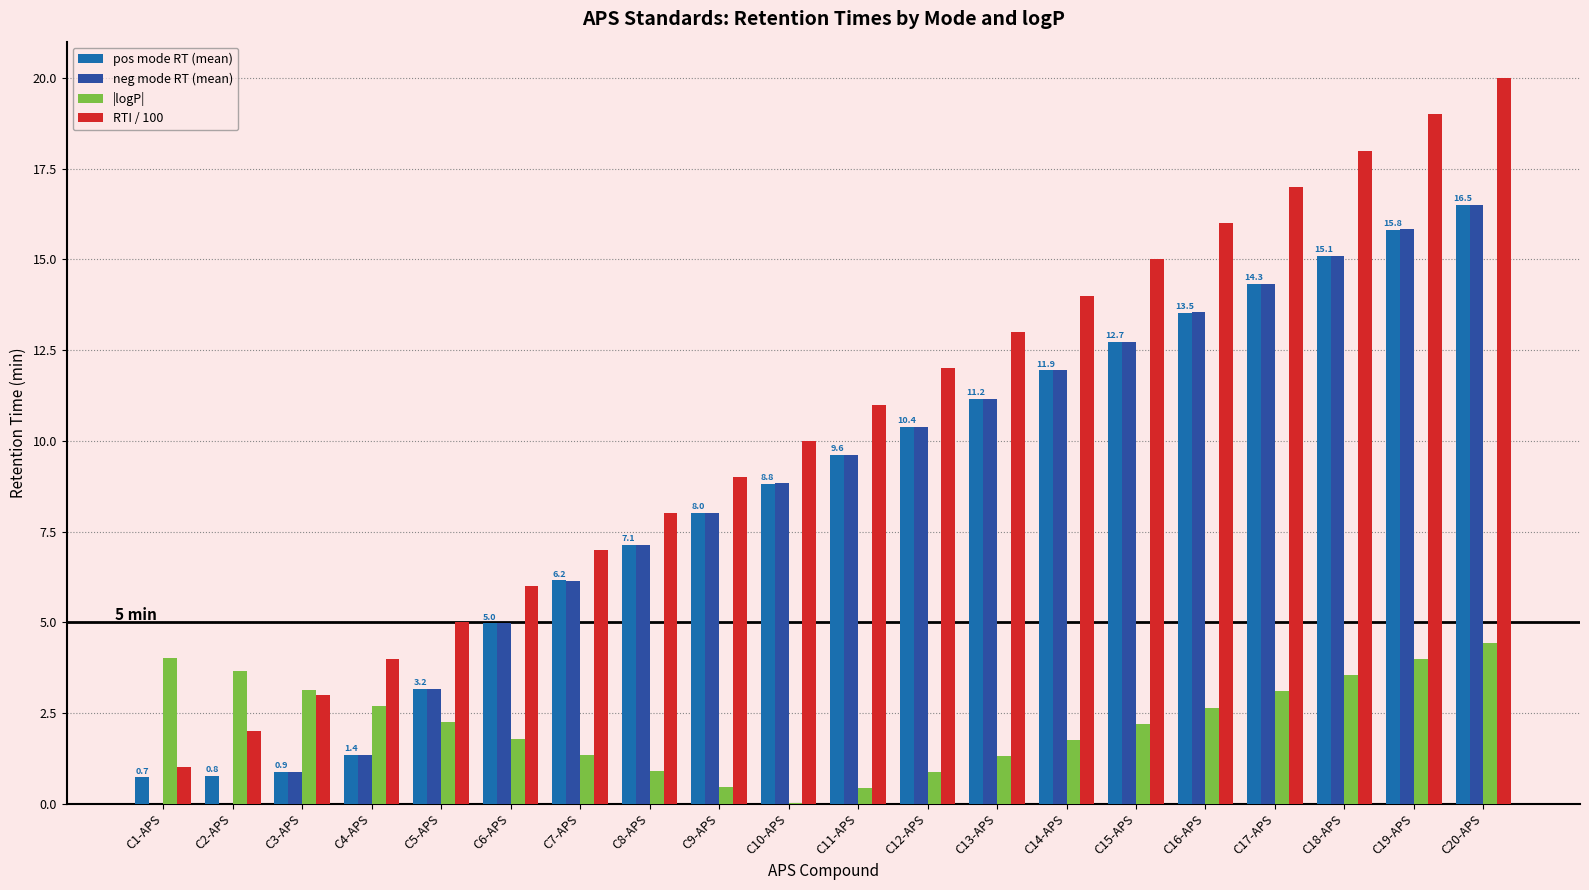

At which category does the chart reach its peak across all series?

C20-APS